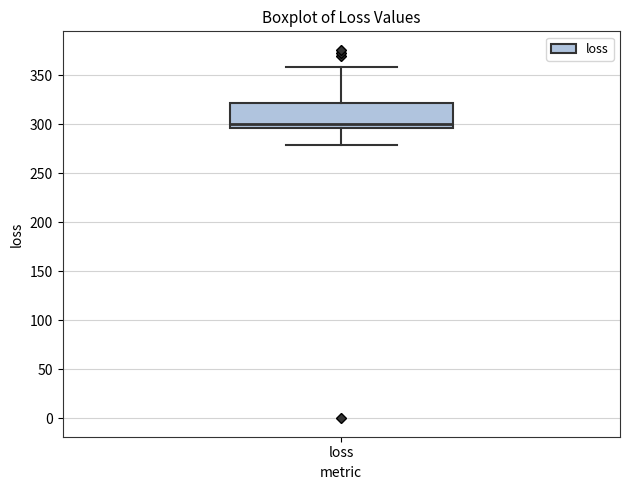

Transcribe this box plot: give where the median line is, the range the box spans, and where the two whiskers end, as read against the y-axis. The values are not printed on the chart, so give them approximately, as read against the axis.

median 300, box 295 to 320, whiskers 280 to 360